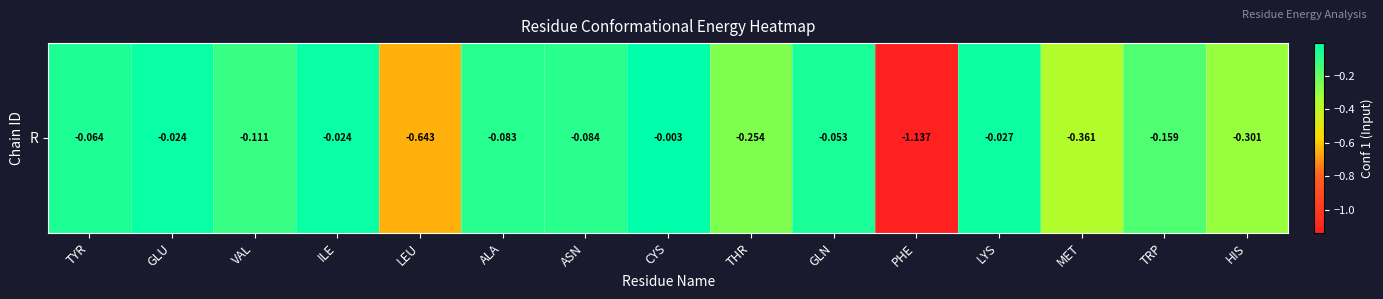

Rank the categories by value from lowest to highest.

PHE, LEU, MET, HIS, THR, TRP, VAL, ASN, ALA, TYR, GLN, LYS, GLU, ILE, CYS